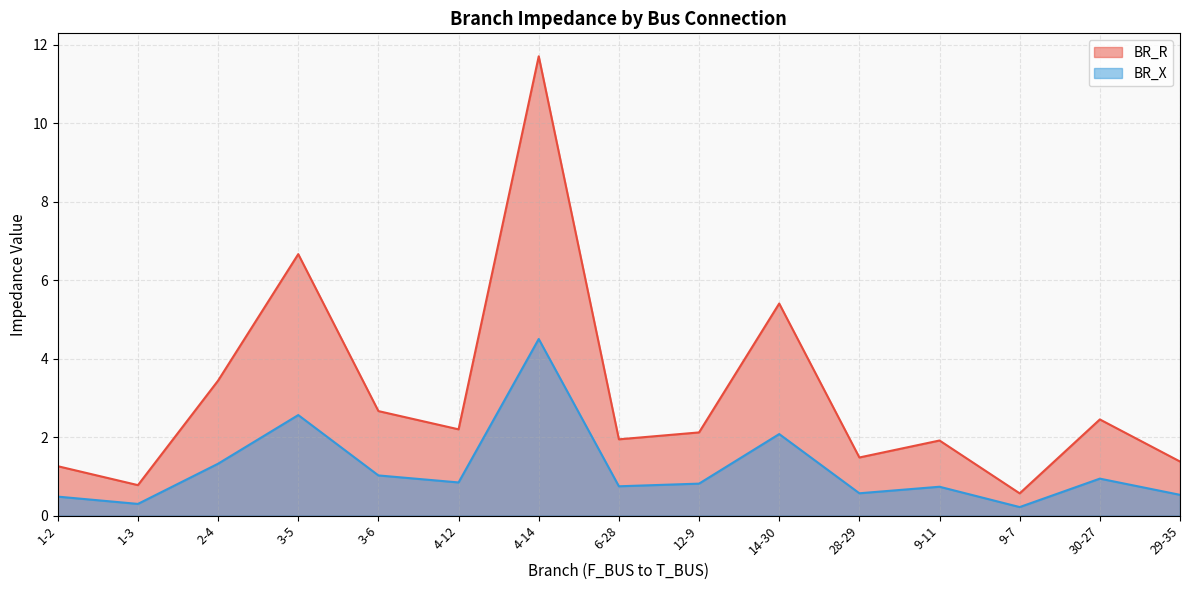

True or false: BR_R has a value of 3.4 at 2-4.

True